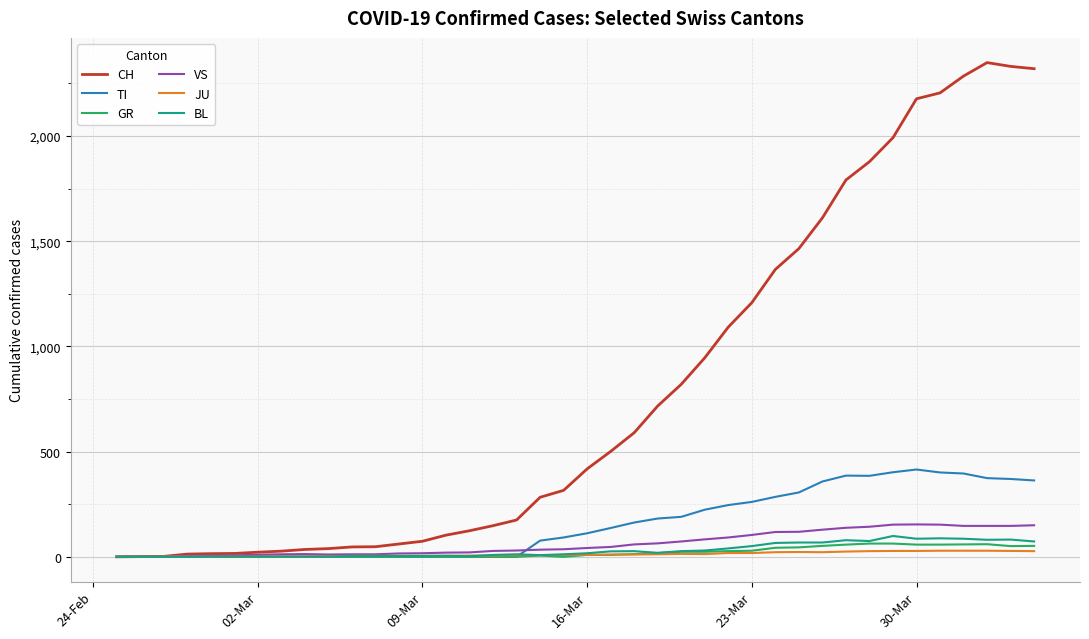

Which series has the largest total across all categories?

CH